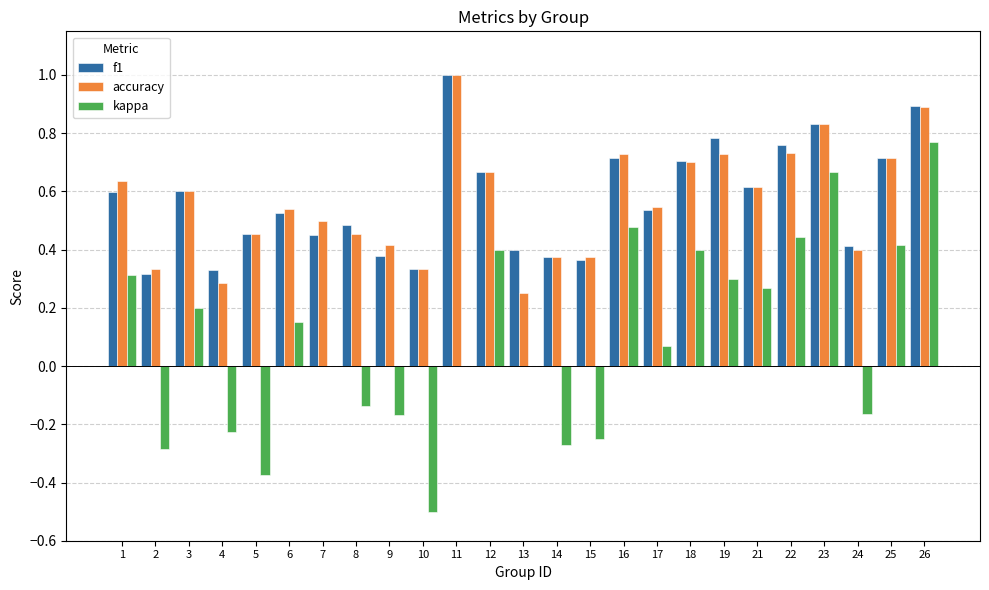

The f1 series shows 0.4 at 13. True or false?

True